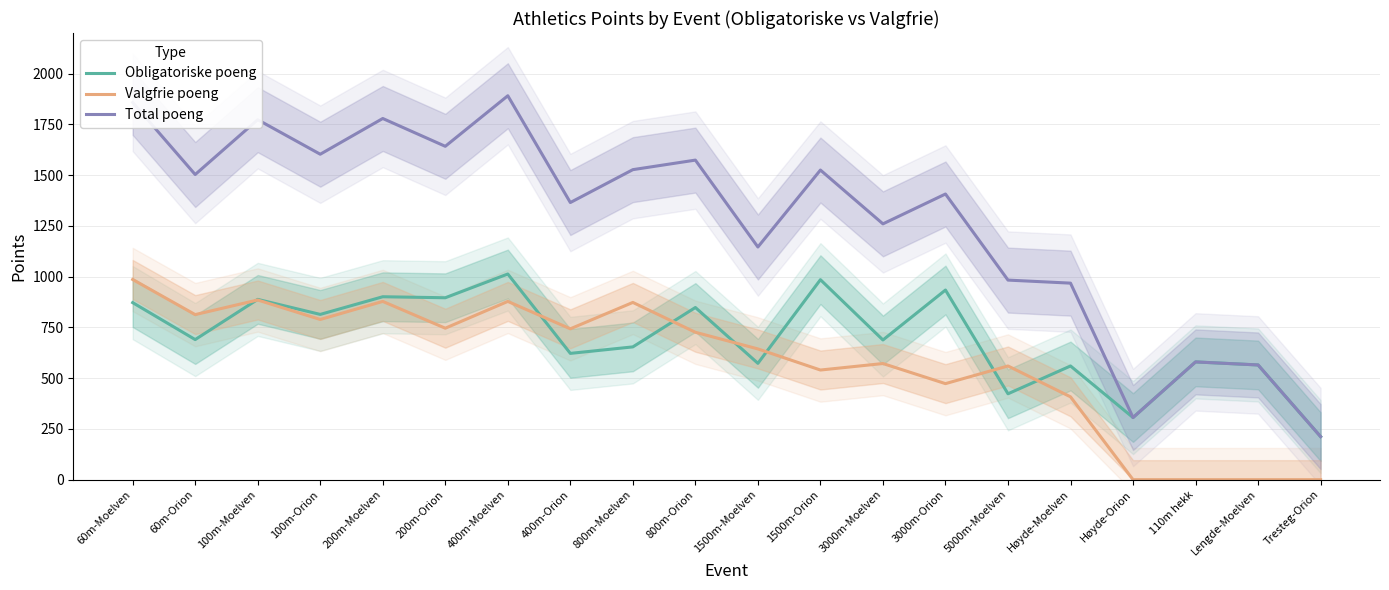

List the series in order of their peak value, highest first.

Total poeng, Obligatoriske poeng, Valgfrie poeng